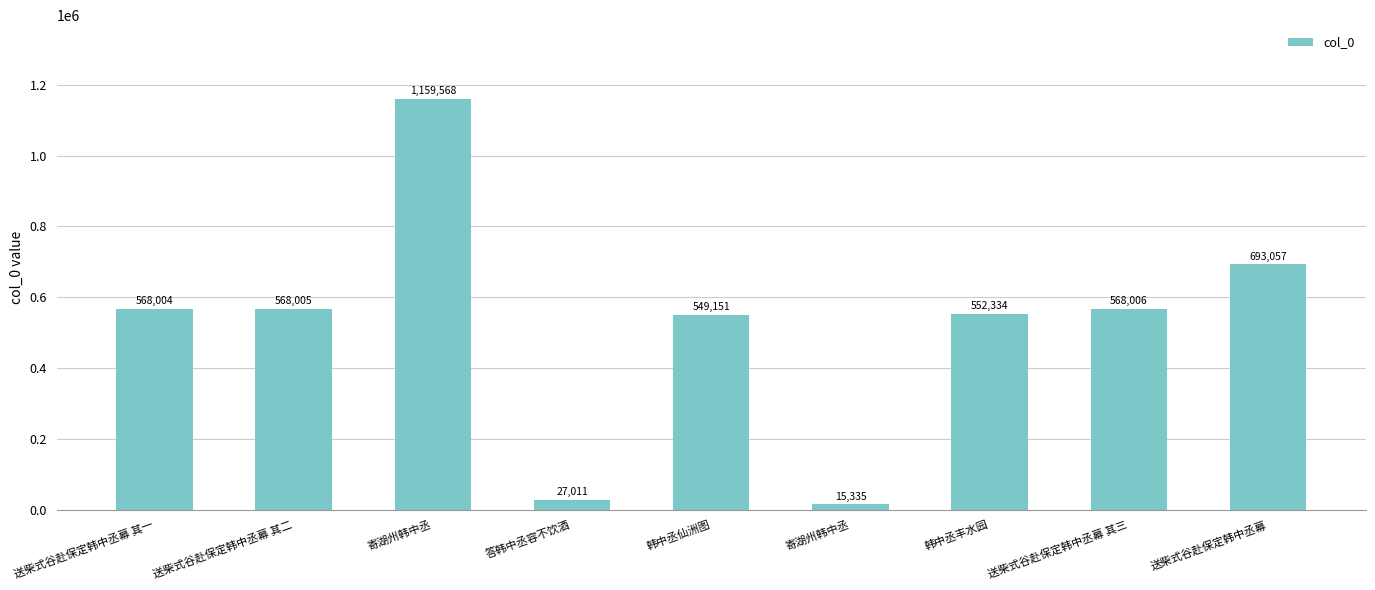

Is it true that the value at 韩中丞仙洲图 is 549151?

True